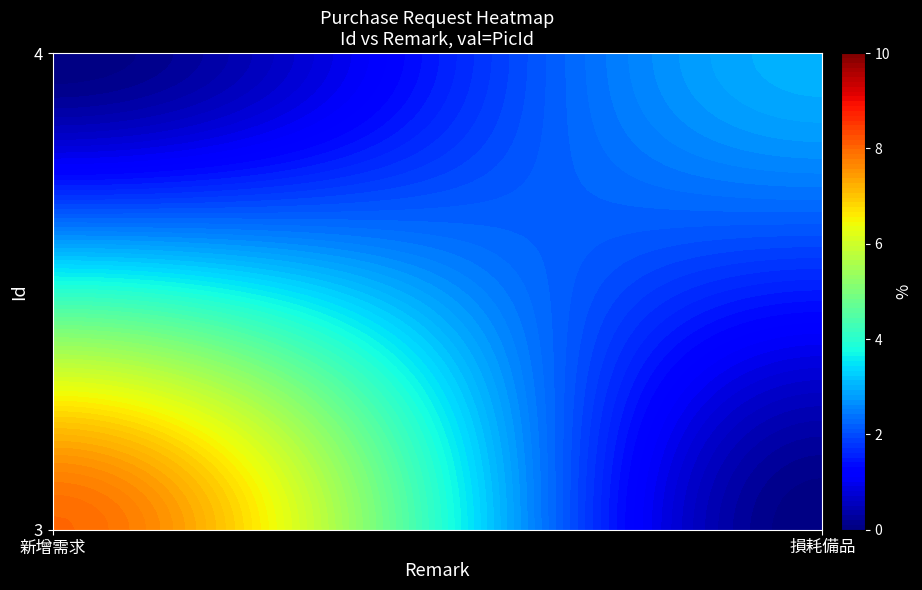

Reading left to right, transcribe all the data shown in this chart.

3: 8	0
4: 0	3